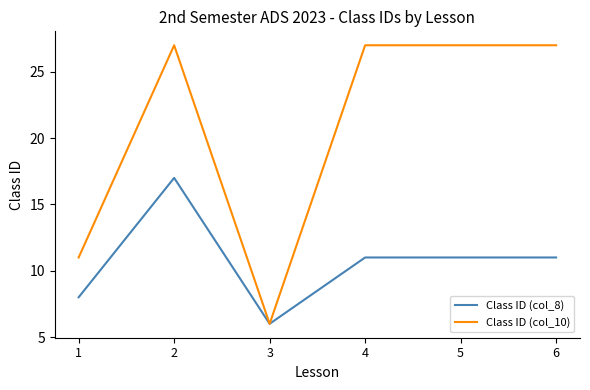

Count the Class ID (col_8) values in the range 8 to 11.

4